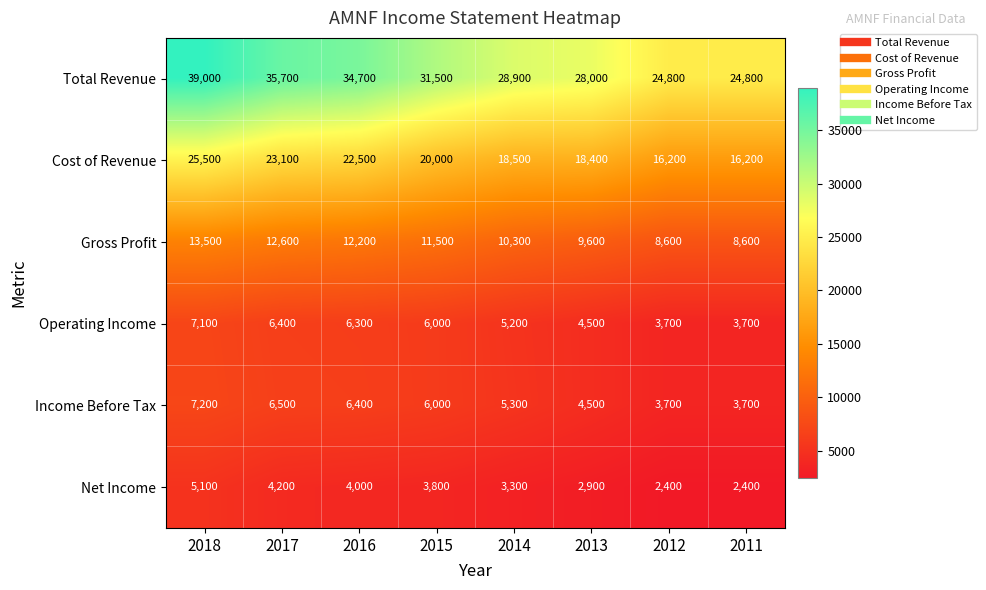

What is the maximum value shown in the chart?

39000